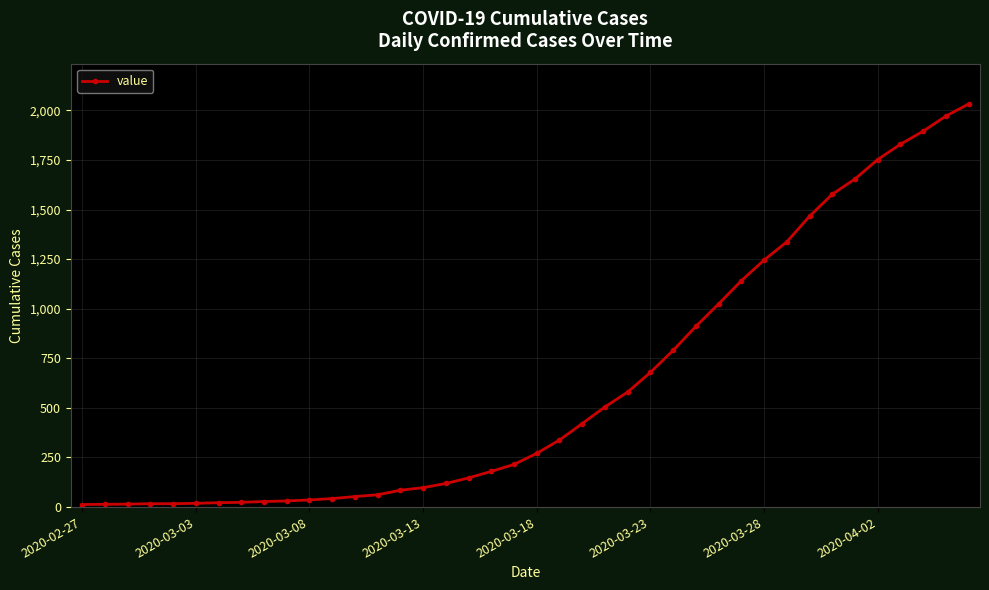

What is the difference between the maximum and second lowest values?

2018